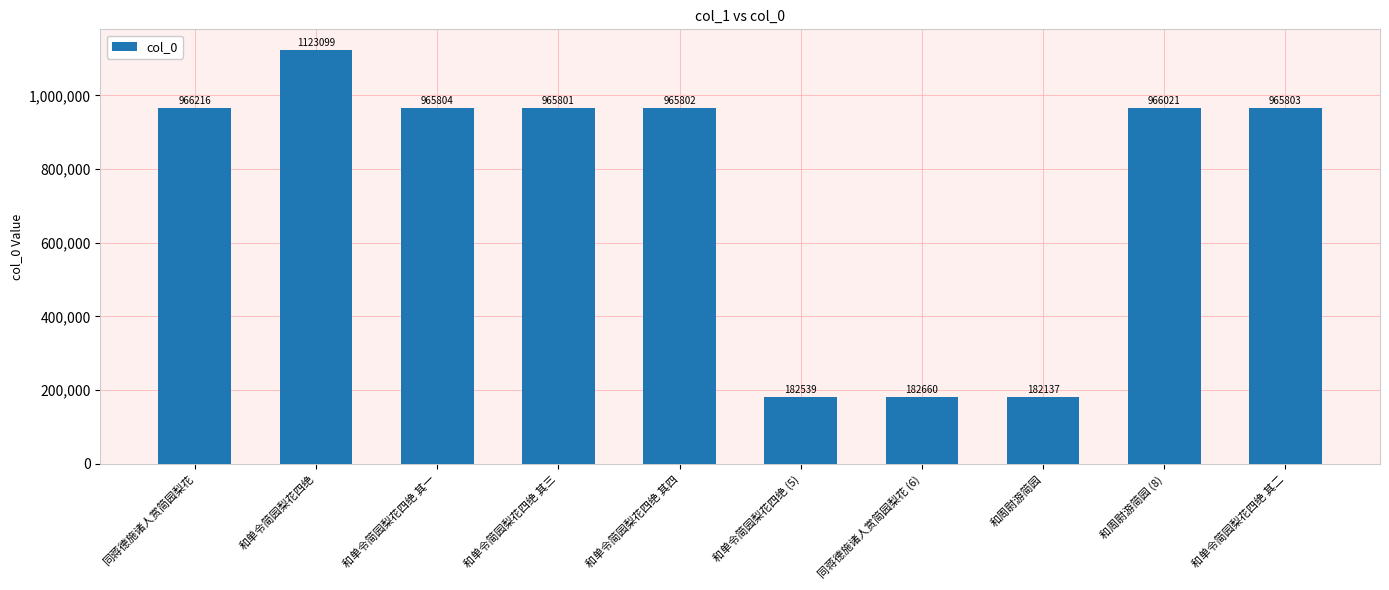

Rank the categories by value from highest to lowest.

和单令简园梨花四绝, 同蒋德施诸人赏简园梨花, 和周尉游简园 (8), 和单令简园梨花四绝 其一, 和单令简园梨花四绝 其二, 和单令简园梨花四绝 其四, 和单令简园梨花四绝 其三, 同蒋德施诸人赏简园梨花 (6), 和单令简园梨花四绝 (5), 和周尉游简园